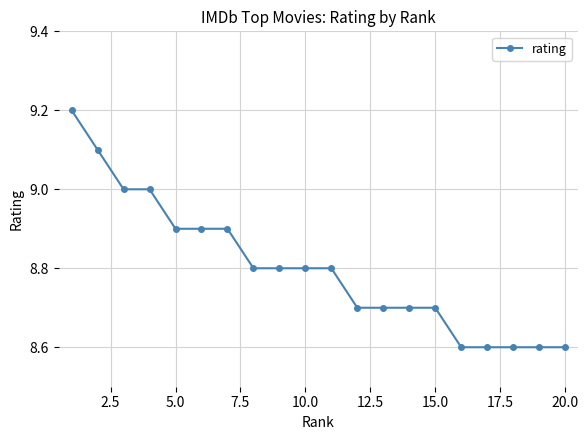

What is the average value?

8.8